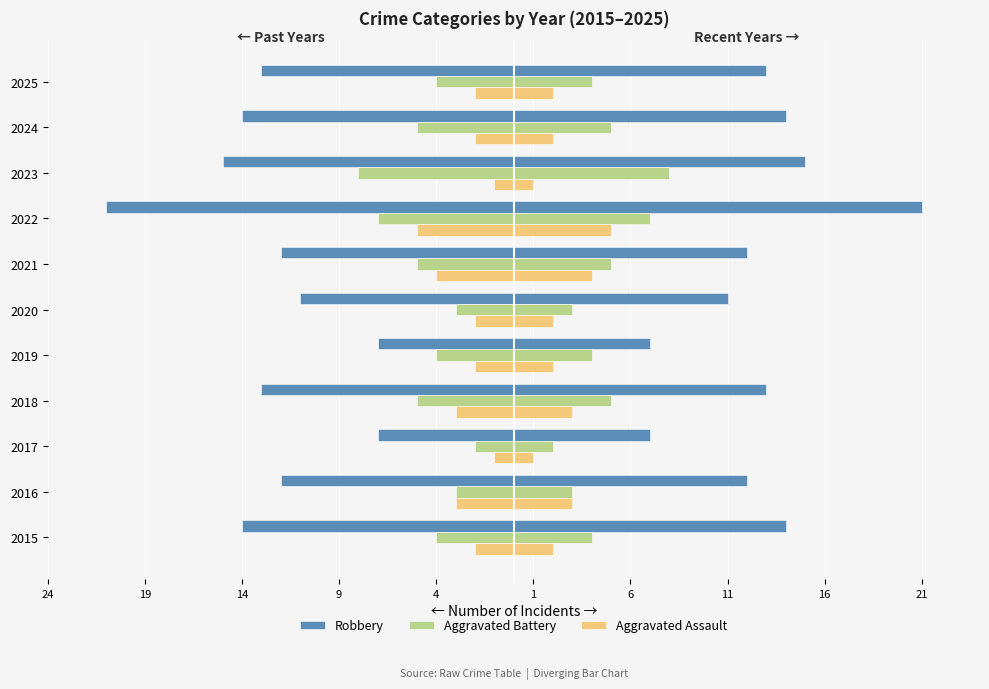

What is the value of the Robbery (right) bar at the 5th from the left?

7